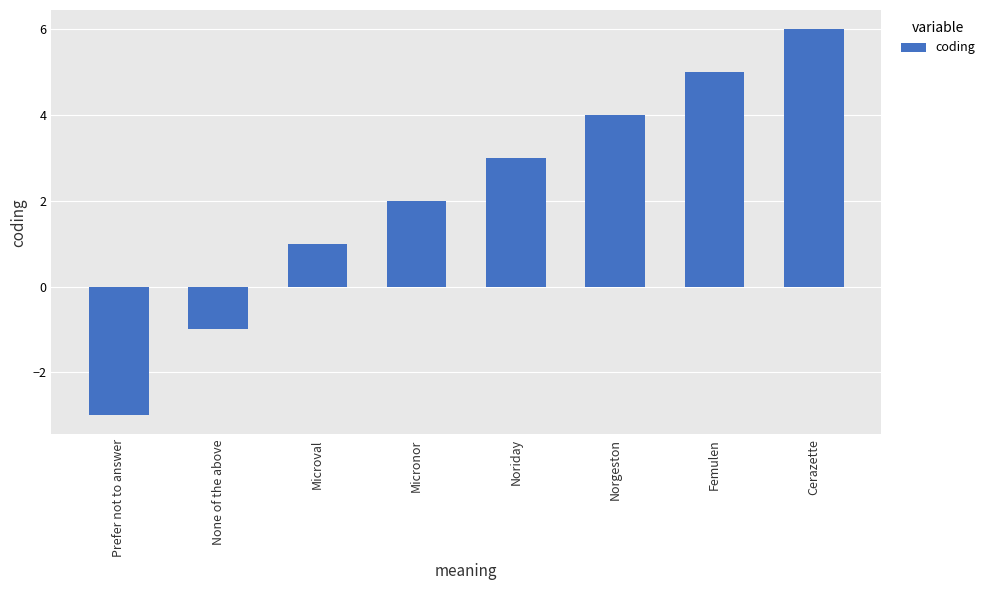

The chart shows a value of -3 at Prefer not to answer. True or false?

True